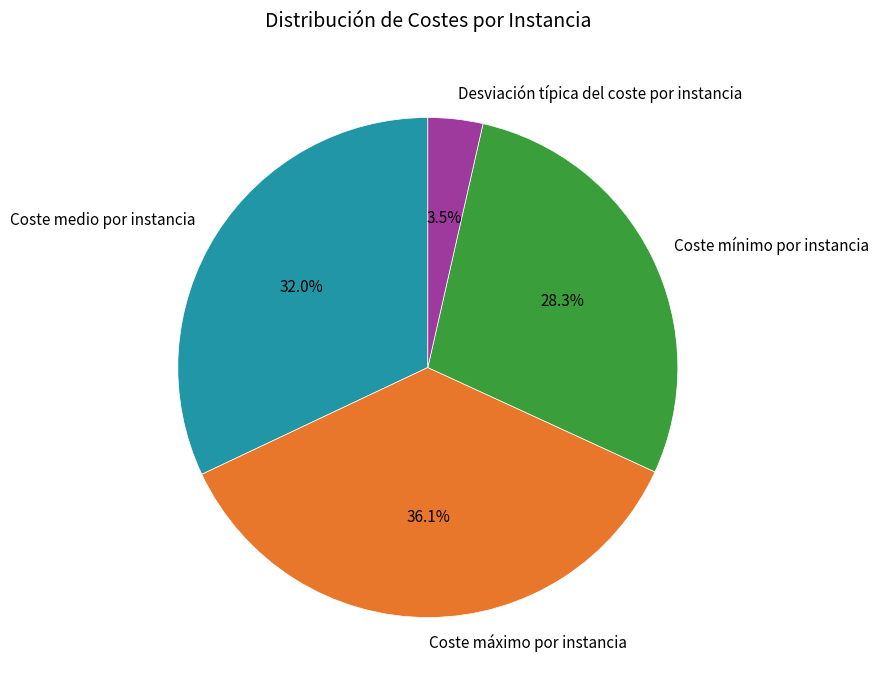

Is the sum of Desviación típica del coste por instancia and Coste máximo por instancia greater than half?

No